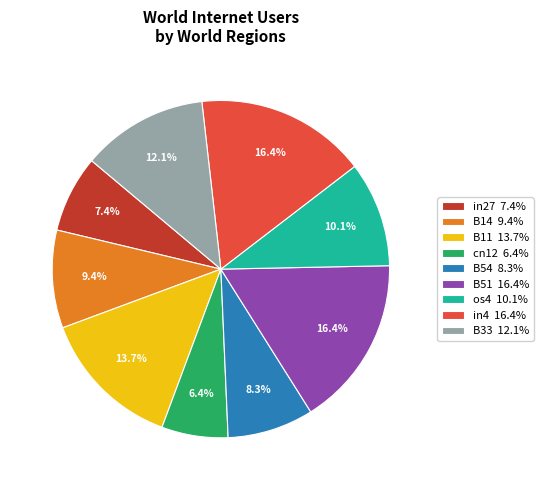

Count the number of slices in the pie.

9